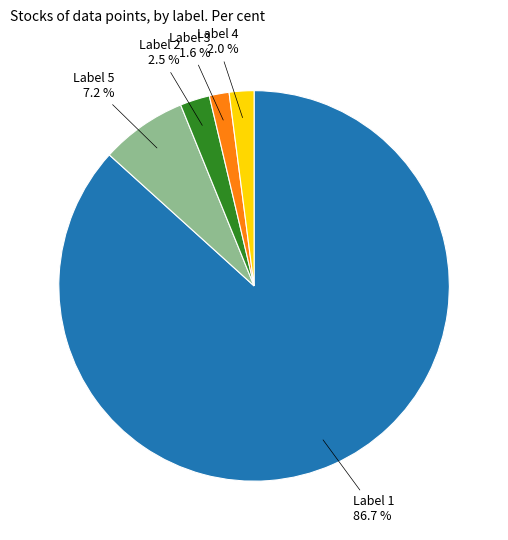

Is there any slice that represents more than half of the pie?

Yes